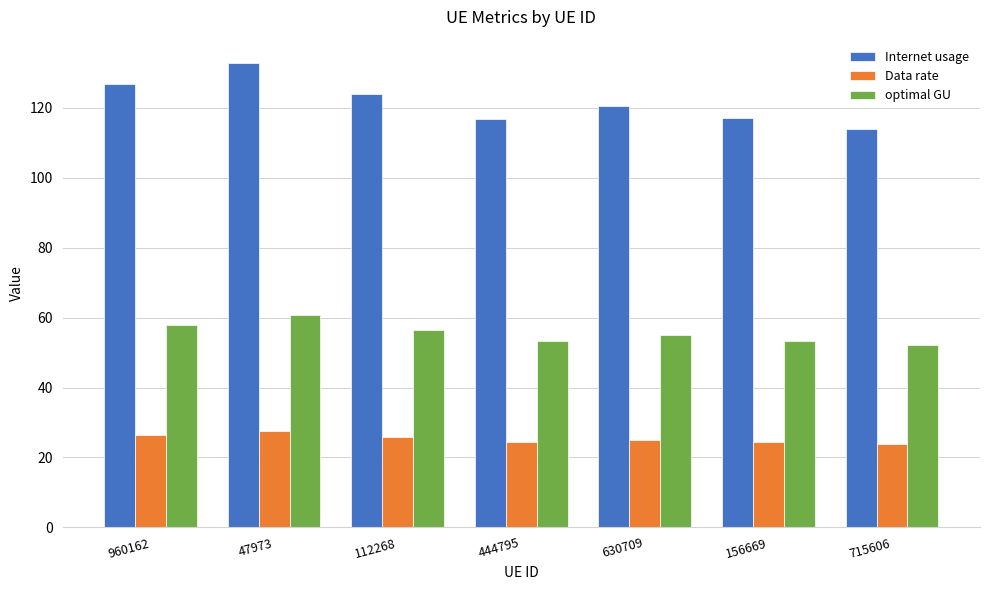

What is the total value across all series at 156669?

194.8